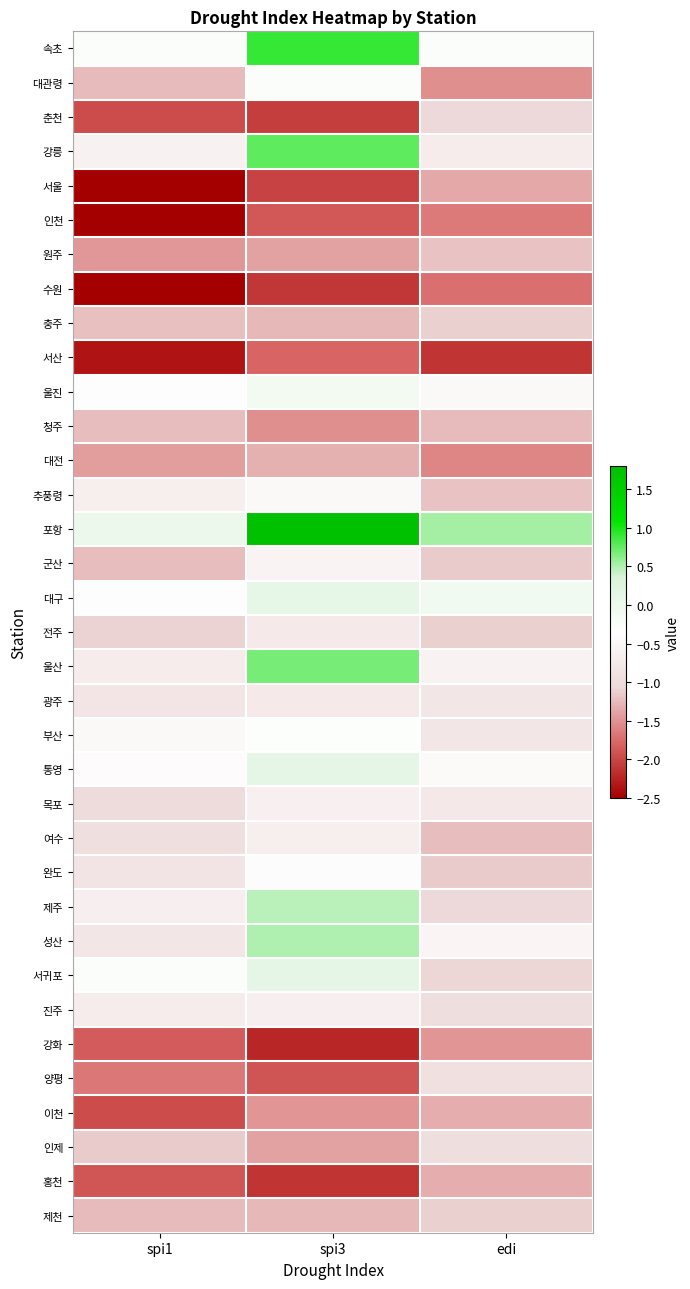

What is the minimum value shown in the chart?

-3.1